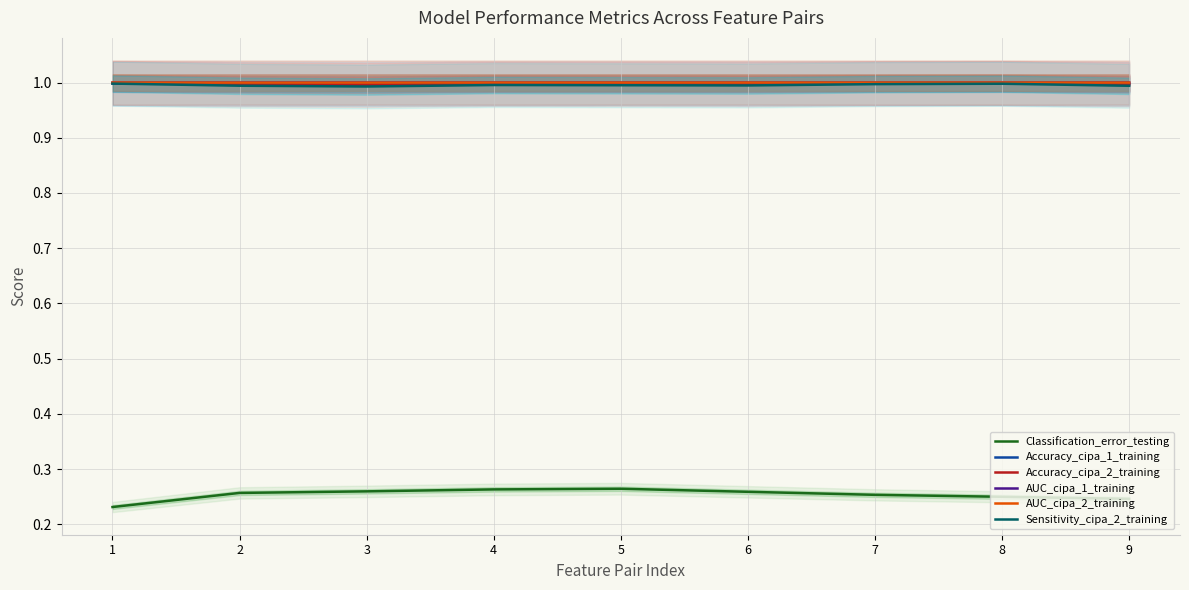

What is the sum of all AUC_cipa_1_training values?

9.0